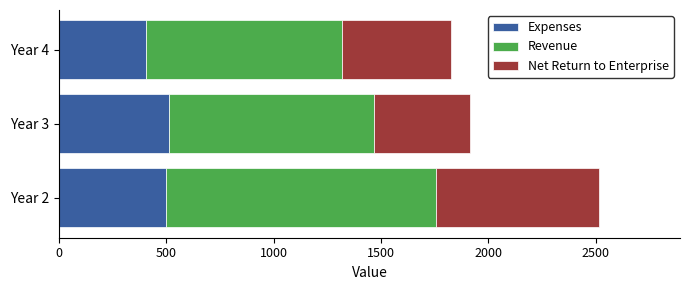

What is the highest value of the Expenses series?

512.6